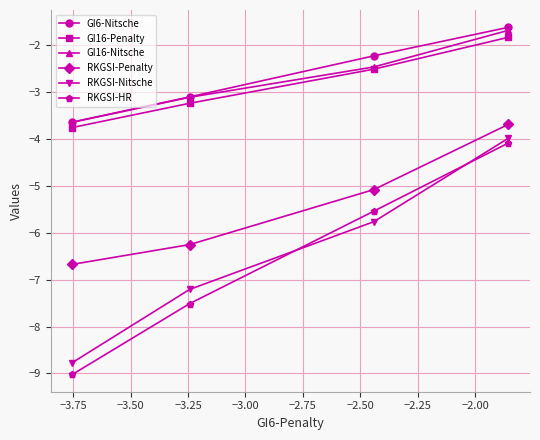

What is the value of the GI6-Nitsche point at the 3rd from the left?

-2.2